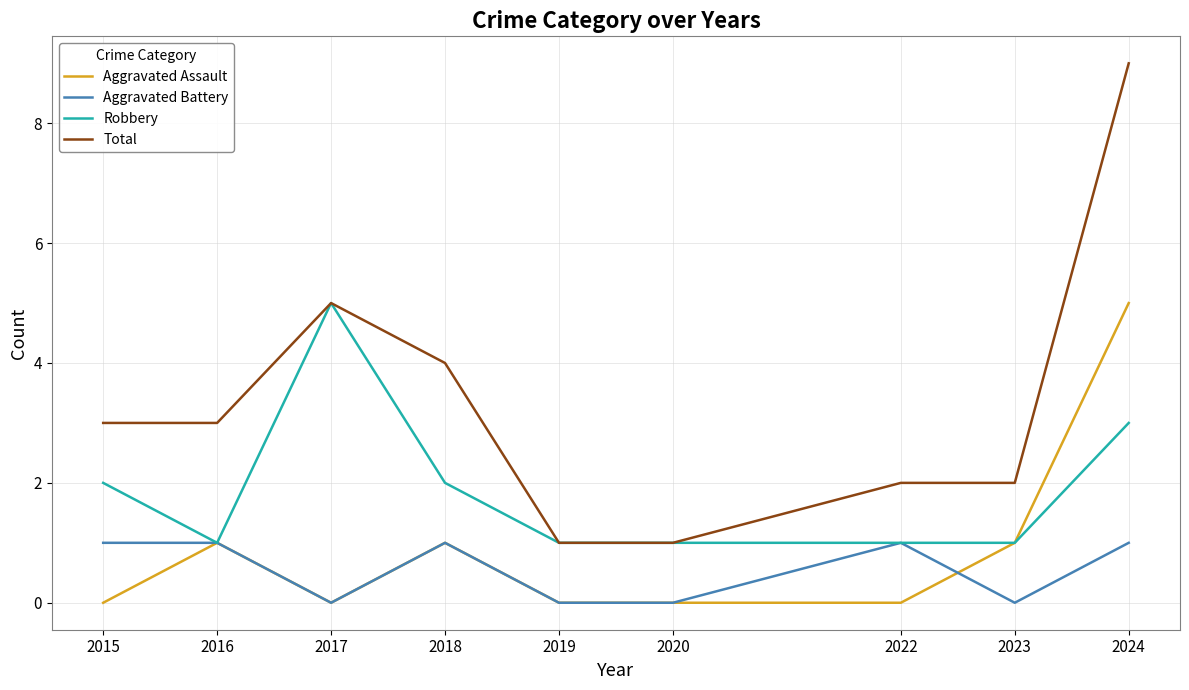

Which series has the largest total across all categories?

Total